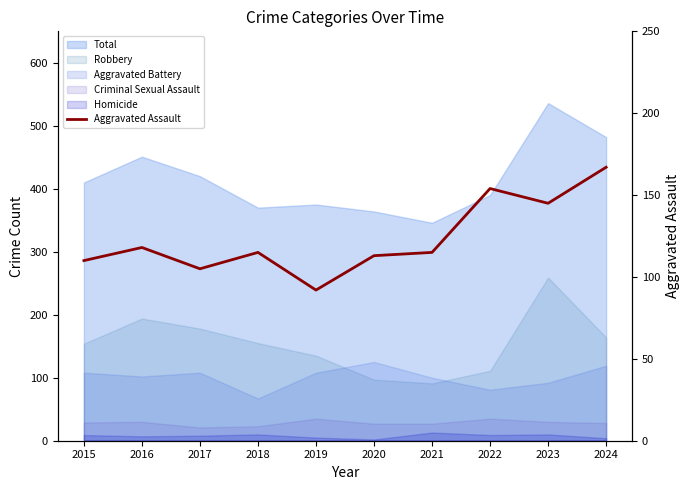

What is the value of the 8th point from the left?

154